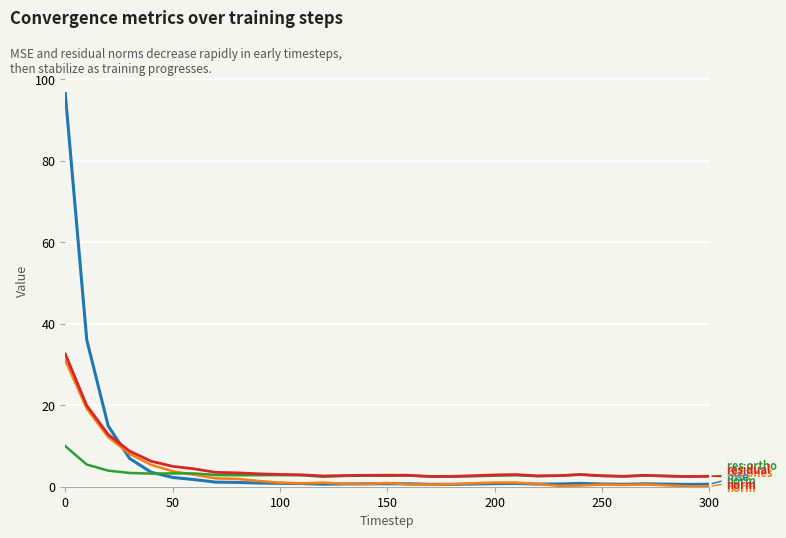

What is the maximum value shown in the chart?

96.5